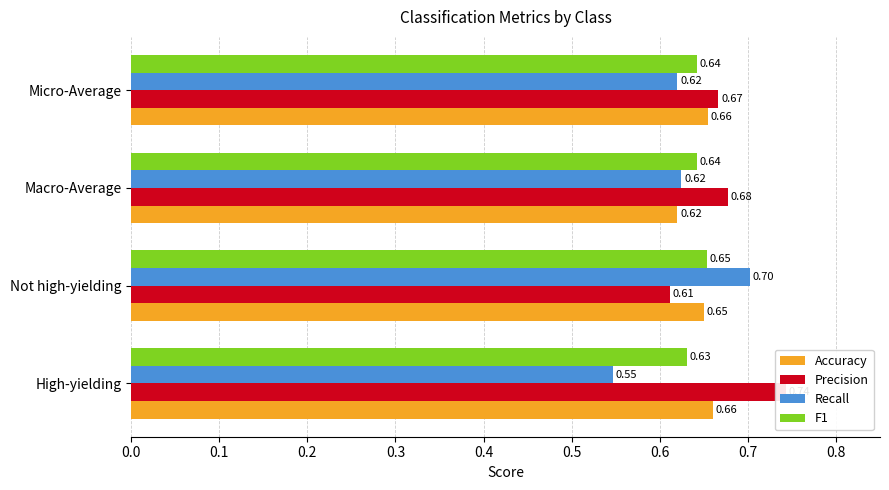

The value of Recall at 0.3 is 0.6. True or false?

True